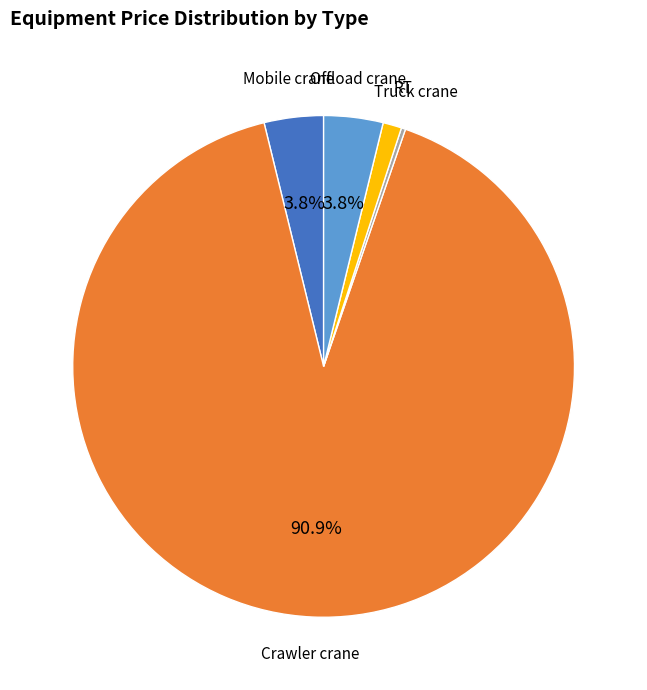

The Offload crane slice represents 25% of the pie. True or false?

False